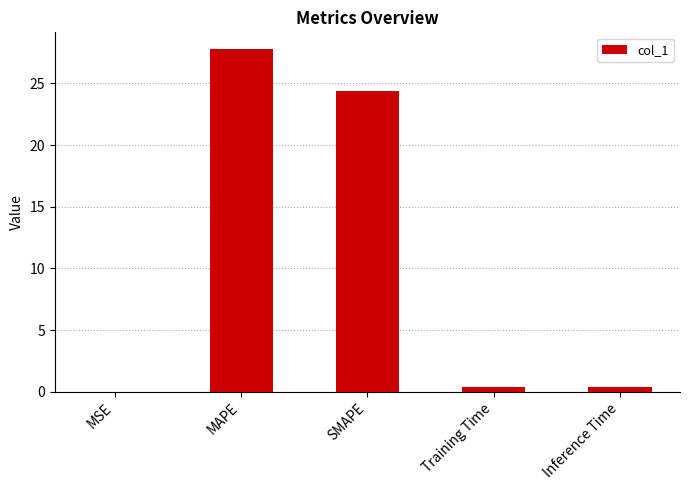

The value at MAPE is 27.8. True or false?

True